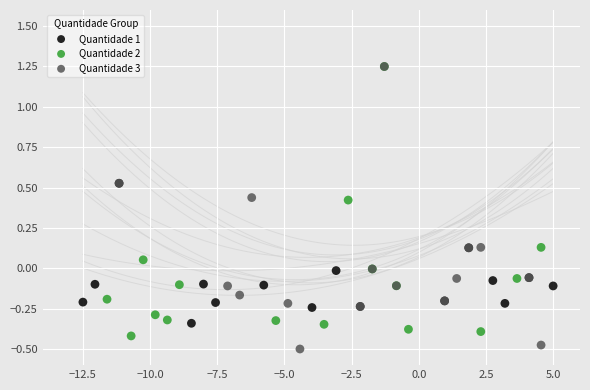

Which series has the widest spread of Y values?

Quantidade 3